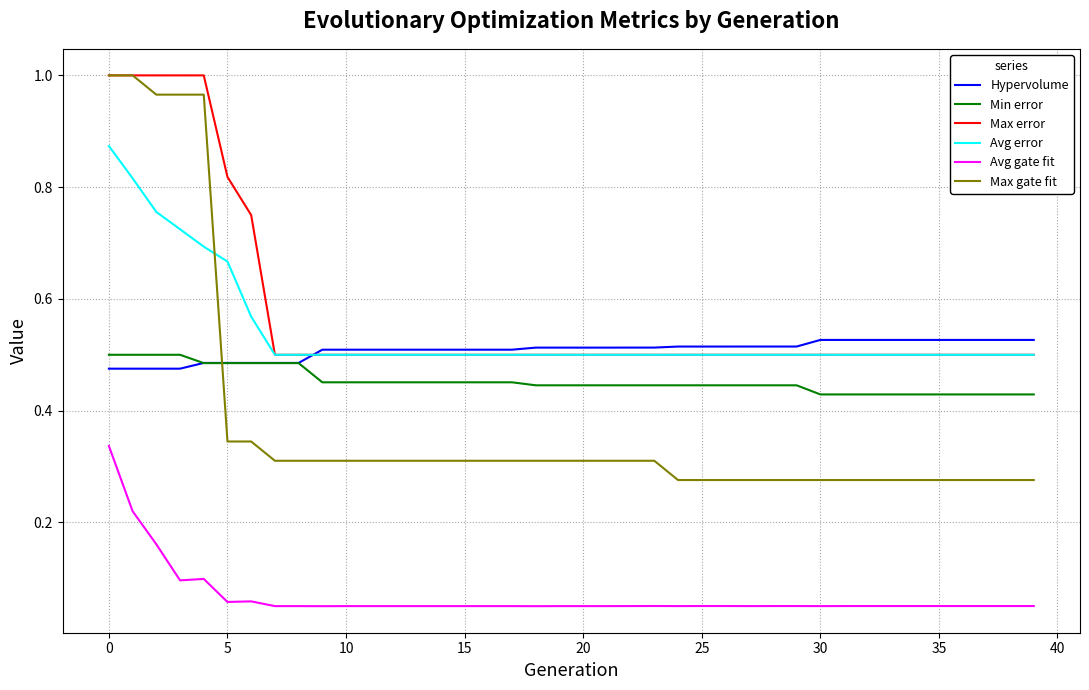

True or false: Hypervolume and Avg gate fit intersect in this chart.

False